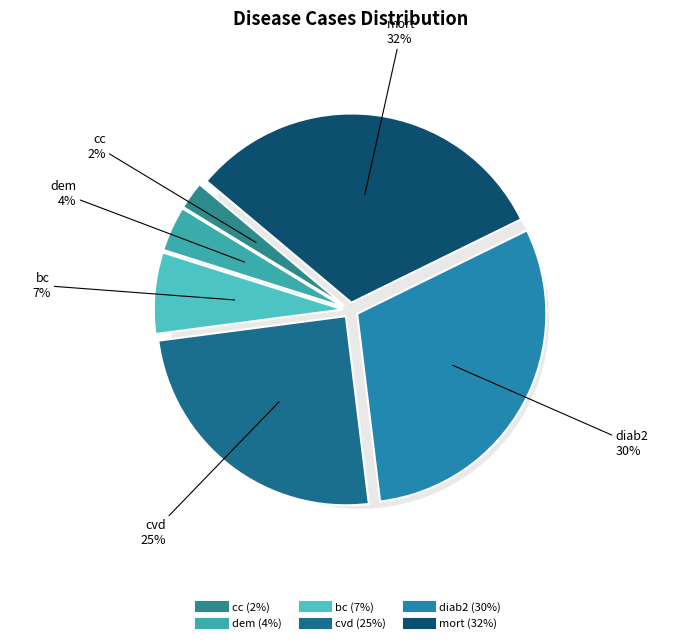

What is the total percentage of cc and dem?

6.2%